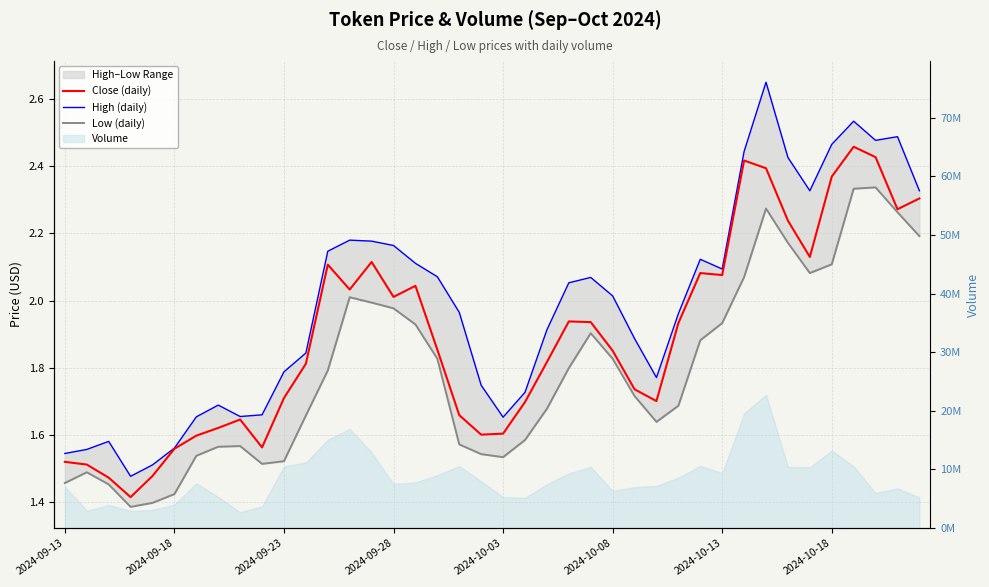

Between 14 and 29, which series saw the biggest shift?

Low (daily)